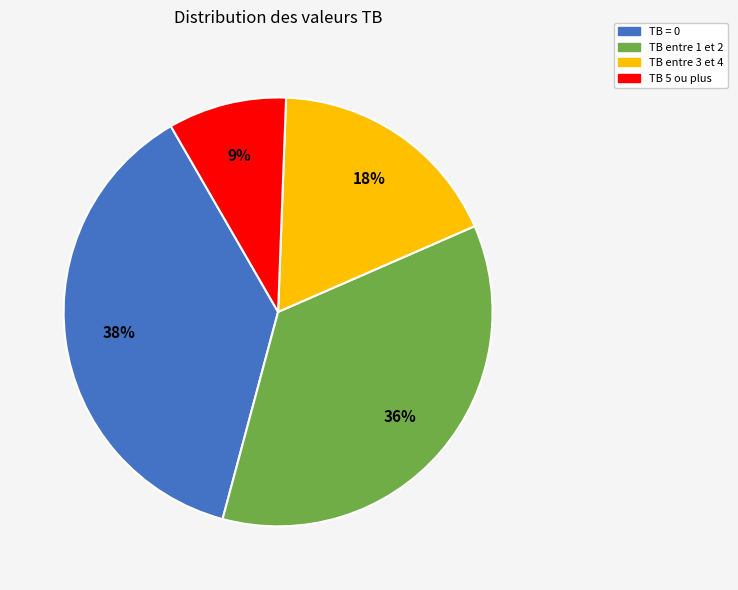

Is there a majority slice in this chart?

No